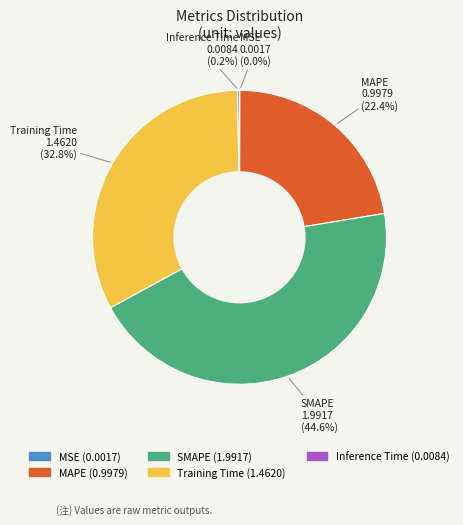

Which category has the biggest portion of the pie?

SMAPE